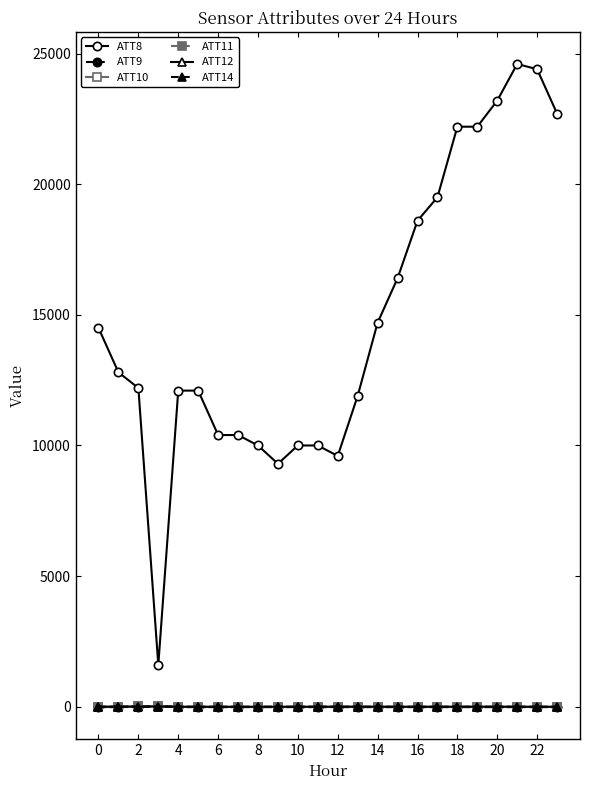

What is the value of the ATT8 point at the 10th from the left?

9300.0